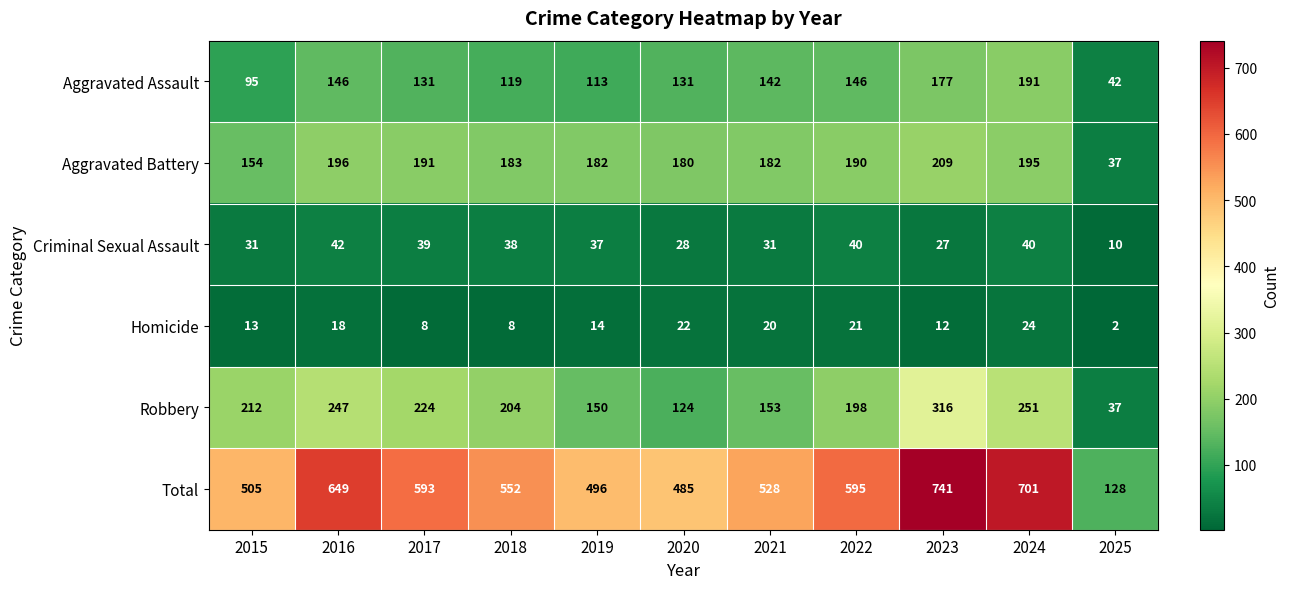

What is the difference between the highest and lowest values at 2023?

729